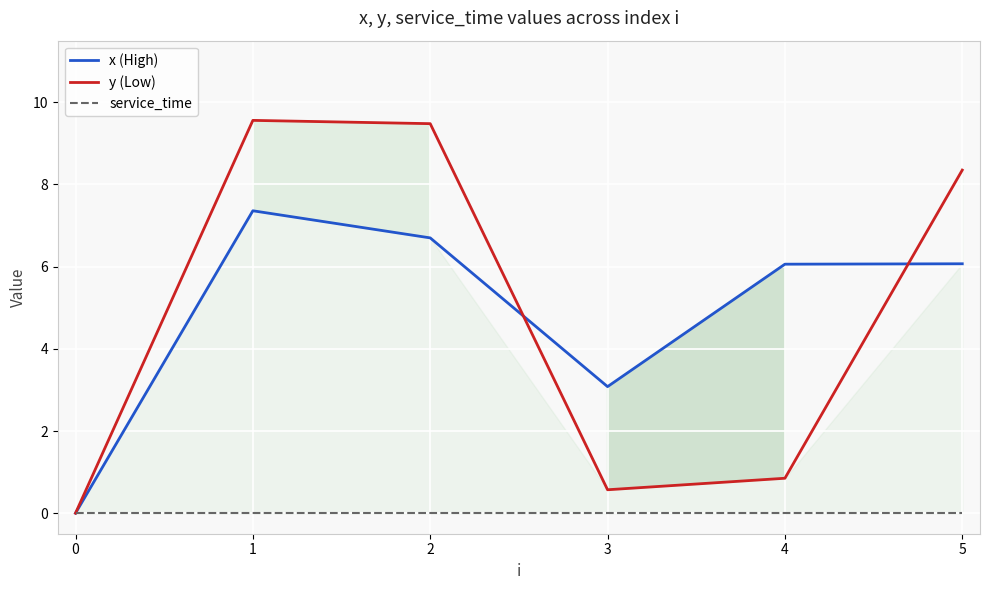

What is the value of the x (High) point at the 4th from the left?

3.1